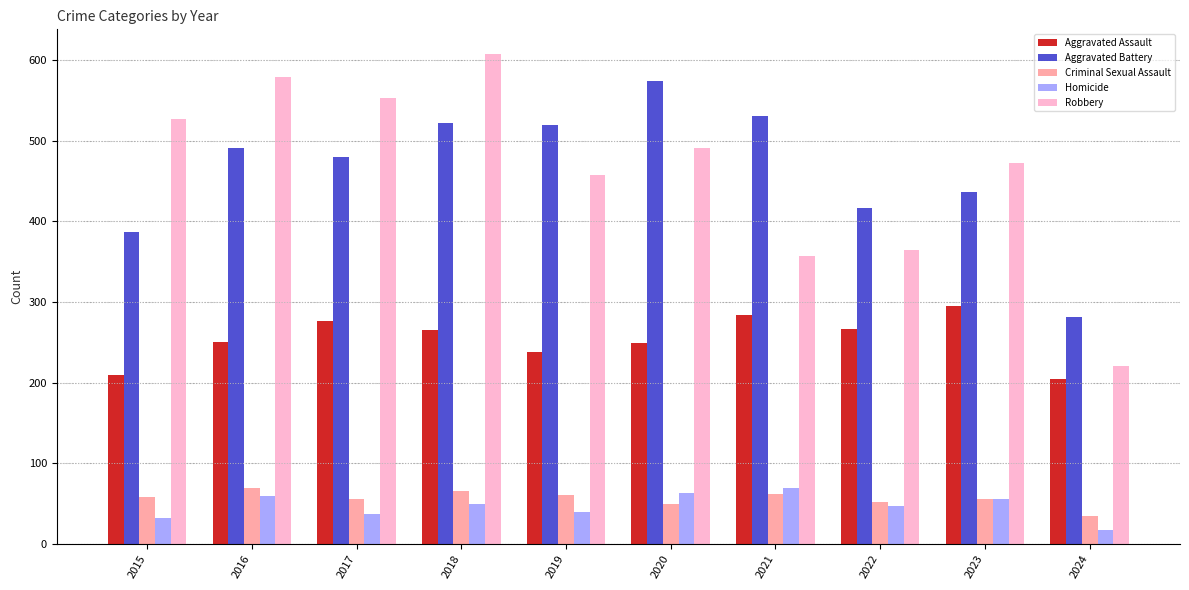

Is the value of Homicide at 2015 greater than the value of Robbery at 2019?

No